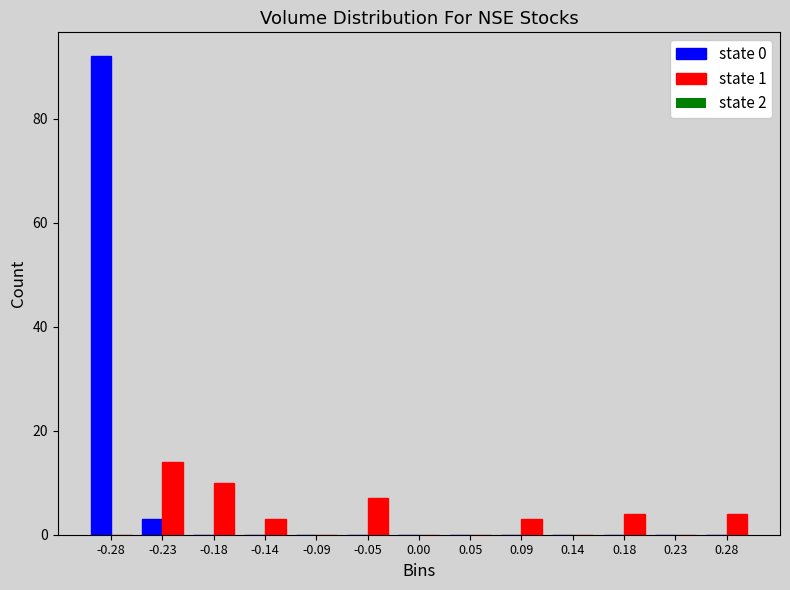

Reading right to left, list all the values displayed in this chart.

state 0: 0.28=0	0.23=0	0.18=0	0.14=0	0.09=0	0.05=0	0.00=0	-0.05=0	-0.09=0	-0.14=0	-0.18=0	-0.23=3	-0.28=92
state 1: 0.28=4	0.23=0	0.18=4	0.14=0	0.09=3	0.05=0	0.00=0	-0.05=7	-0.09=0	-0.14=3	-0.18=10	-0.23=14	-0.28=0